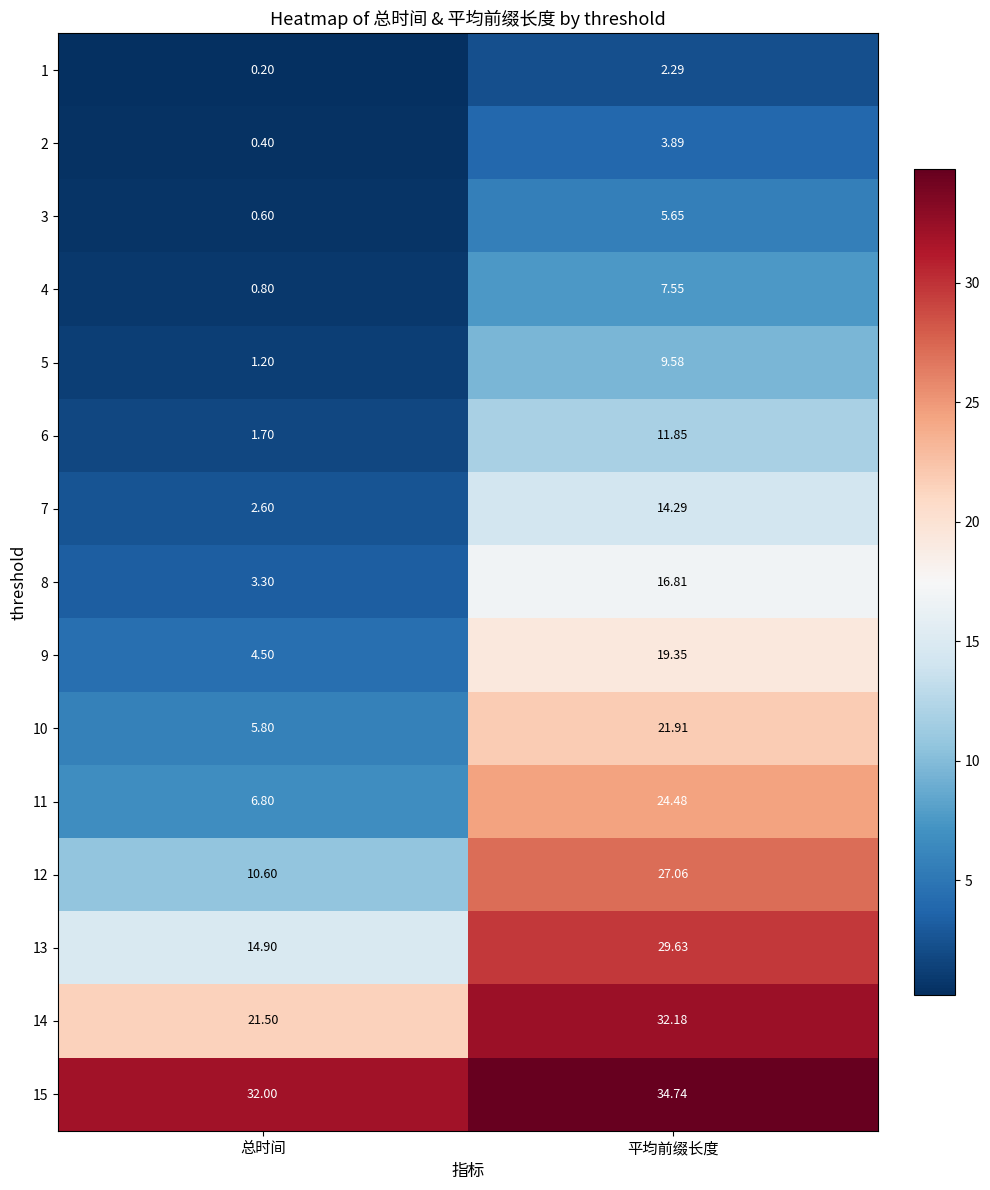

Where is 2 nearest to the value 2?

总时间